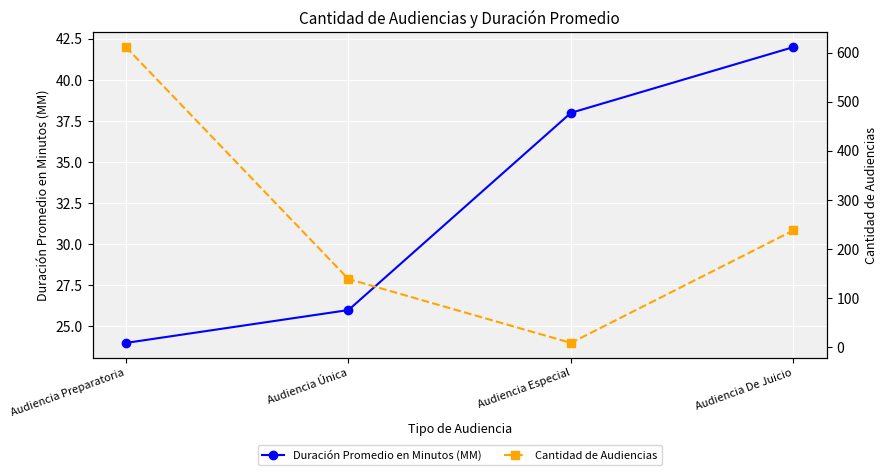

What is the value of the Duración Promedio en Minutos (MM) point at the 2nd from the left?

26